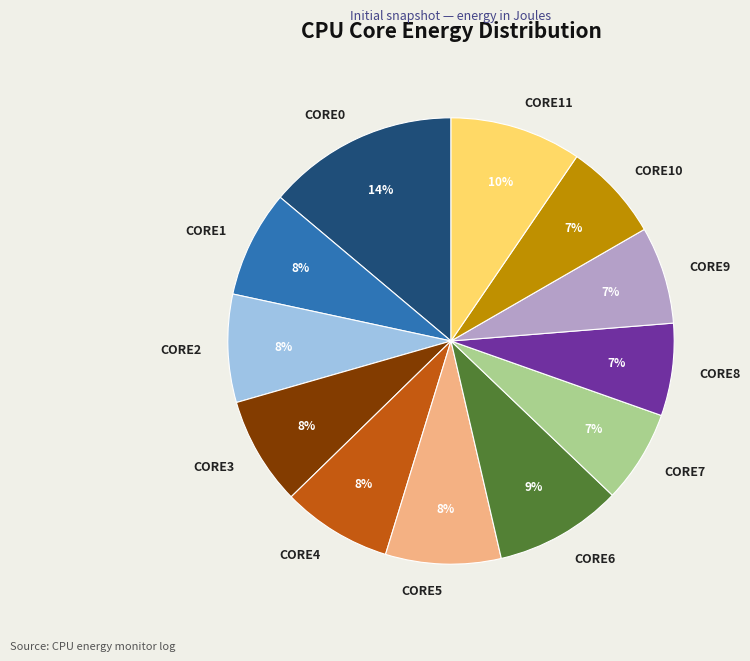

Does CORE4 account for over 50% of the chart?

No